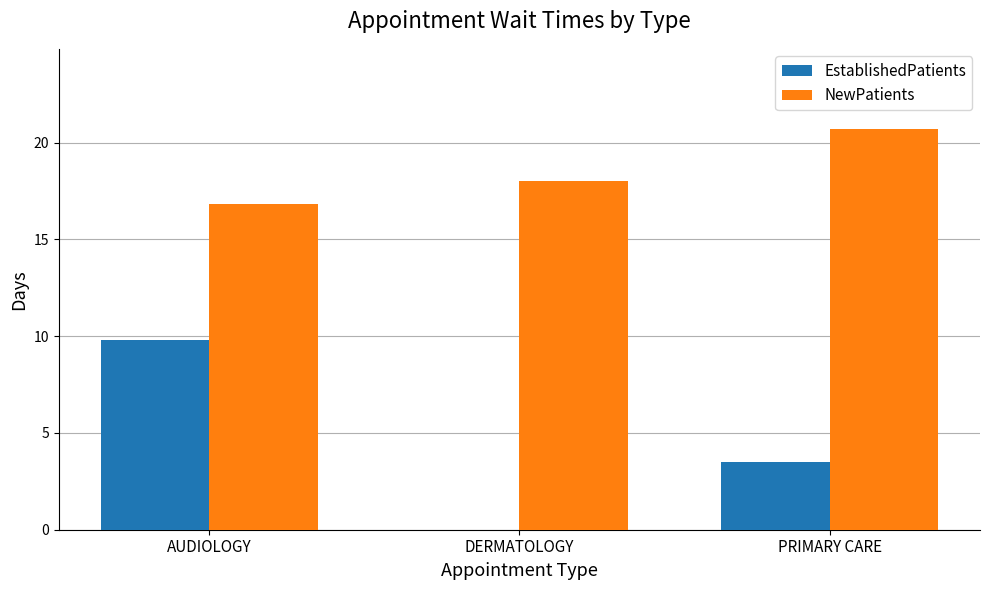

At which label is EstablishedPatients closest to 4?

PRIMARY CARE